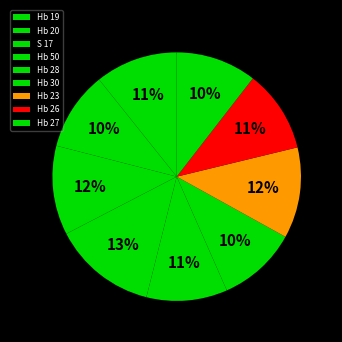

To the nearest percent, what is the difference between the largest and smallest slice percentages?

3%